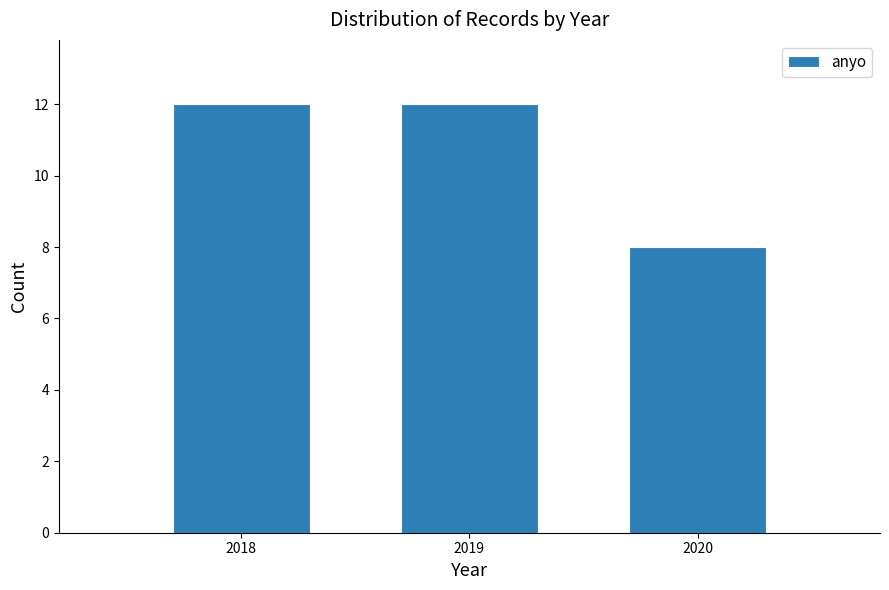

Reading left to right, list all the values displayed in this chart.

12	12	8